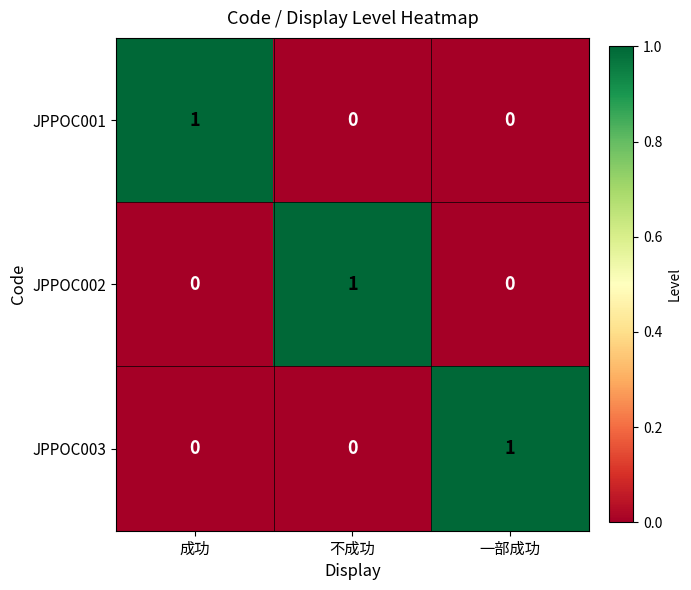

Is it true that JPPOC001 equals 1 at 成功?

True